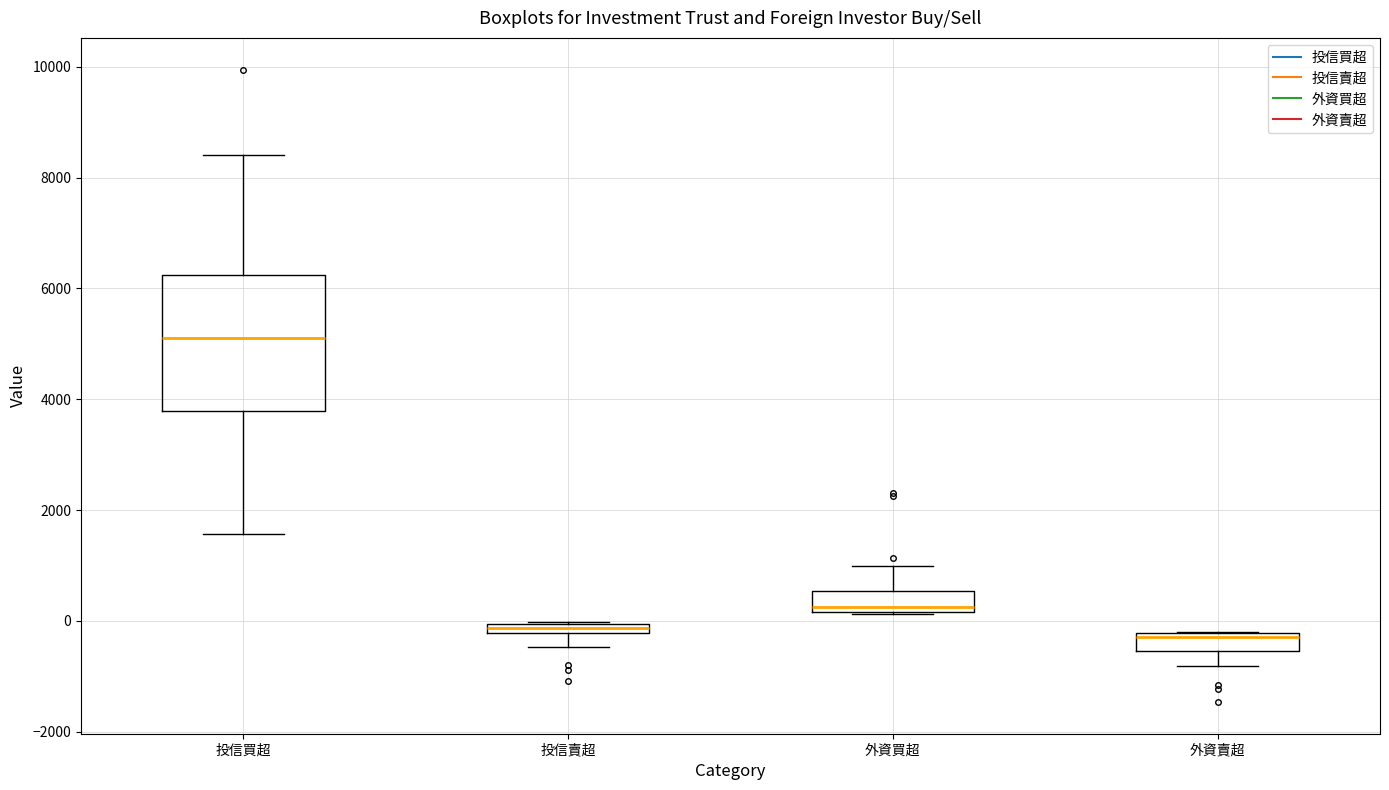

Which box is the tallest, from its lower edge to its upper edge?

投信買超